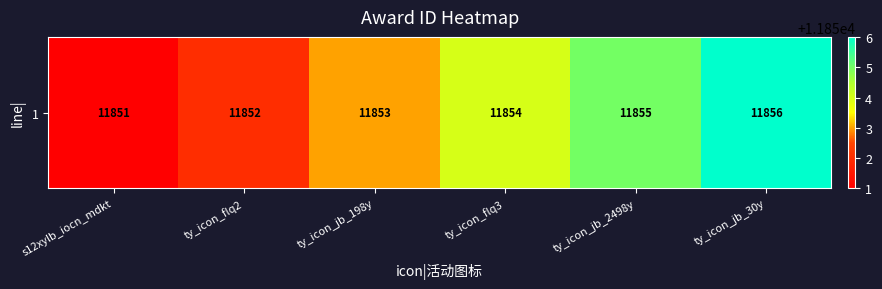

Reading left to right, extract all data points from this chart.

s12xylb_iocn_mdkt=11851	ty_icon_flq2=11852	ty_icon_jb_198y=11853	ty_icon_flq3=11854	ty_icon_jb_2498y=11855	ty_icon_jb_30y=11856